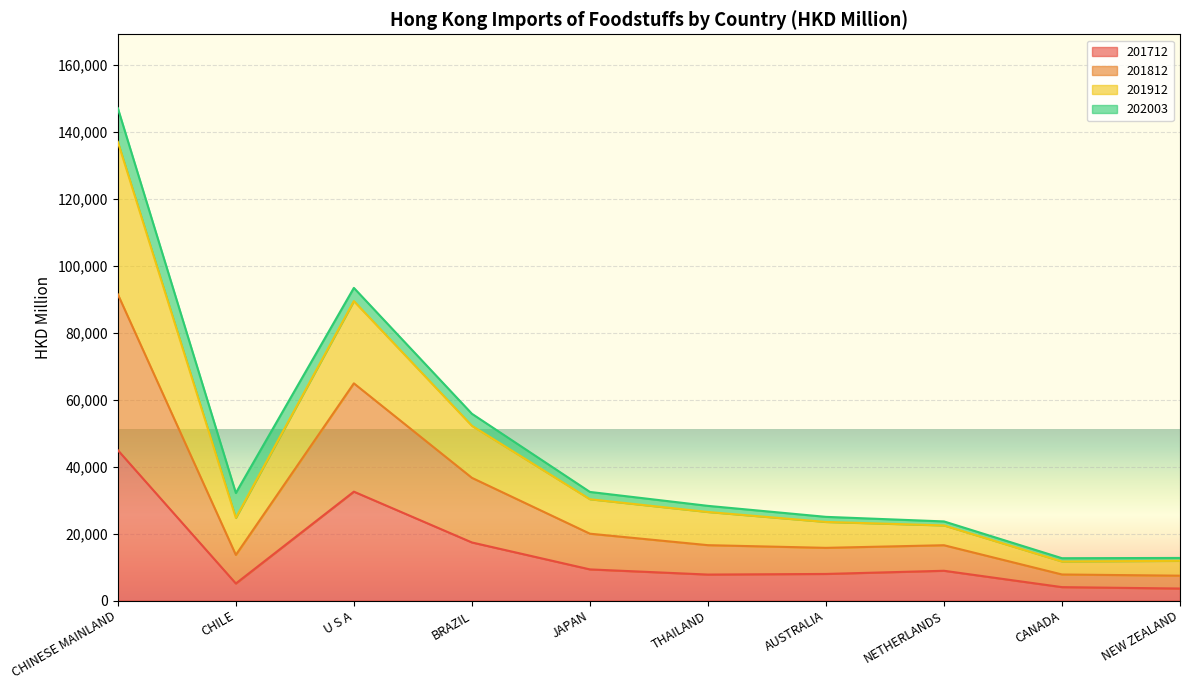

What is the highest value of the 201712 series?

44910.9